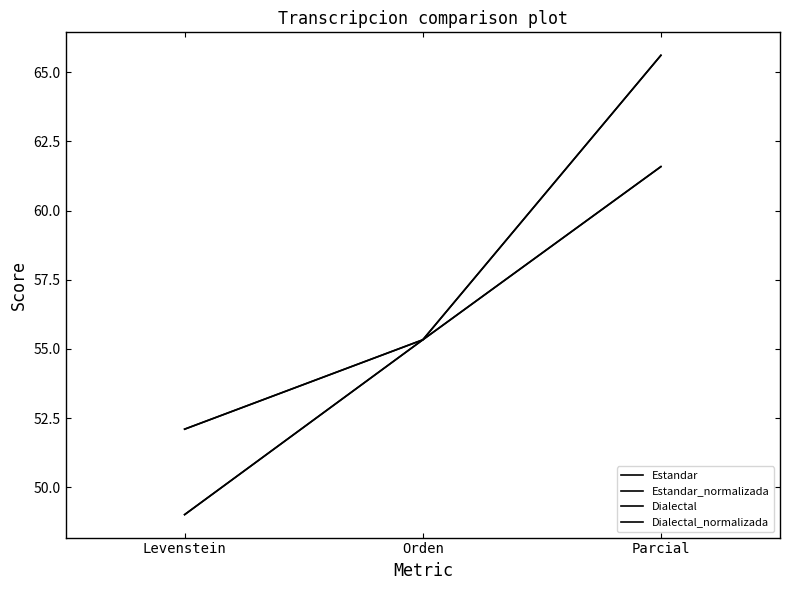

The Dialectal_normalizada series shows 65.6 at Parcial. True or false?

True